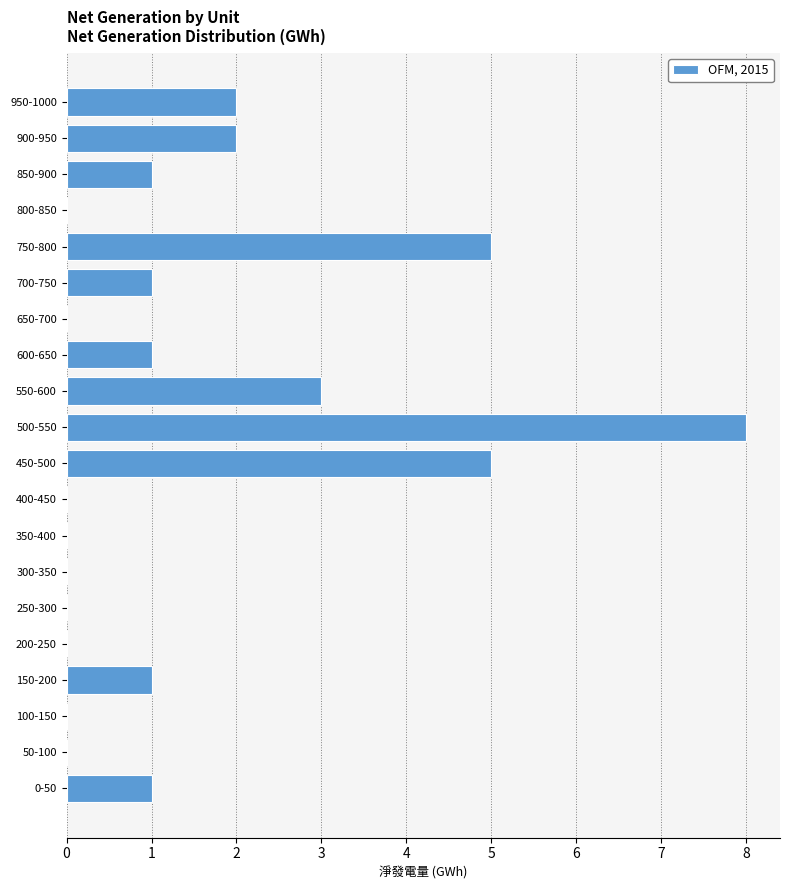

Reading top to bottom, what are all the values shown in this chart?

950-1000=2	900-950=2	850-900=1	800-850=0	750-800=5	700-750=1	650-700=0	600-650=1	550-600=3	500-550=8	450-500=5	400-450=0	350-400=0	300-350=0	250-300=0	200-250=0	150-200=1	100-150=0	50-100=0	0-50=1